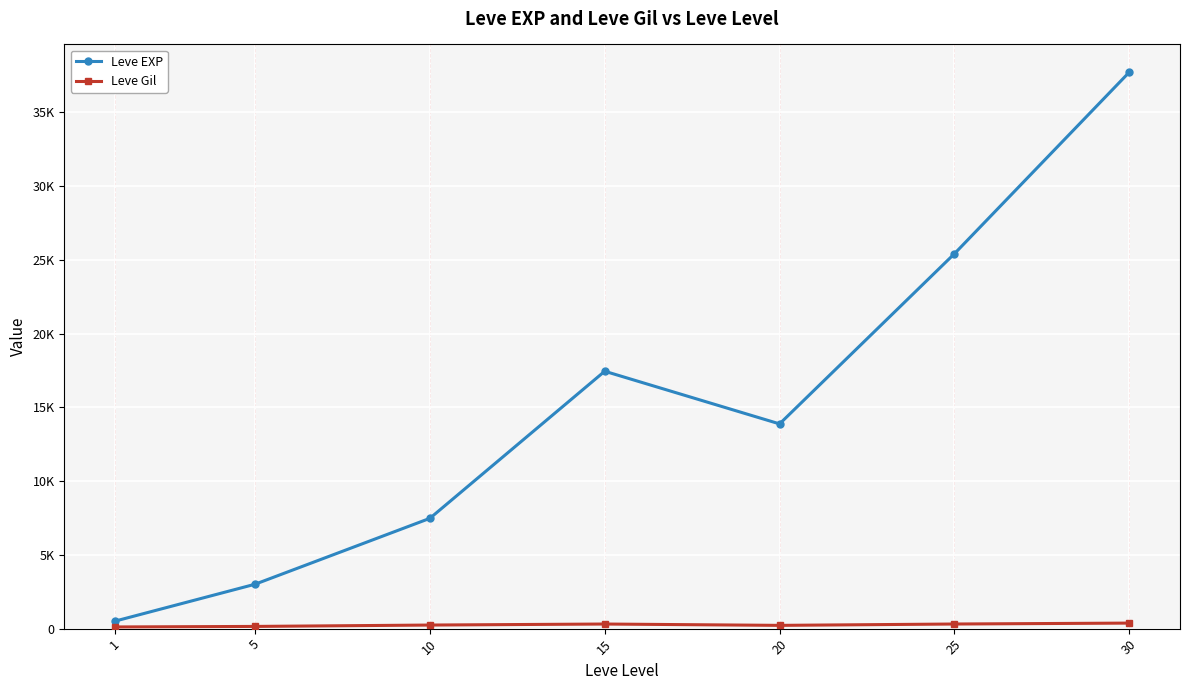

List the labels in order of Leve EXP value, largest first.

30, 25, 15, 20, 10, 5, 1